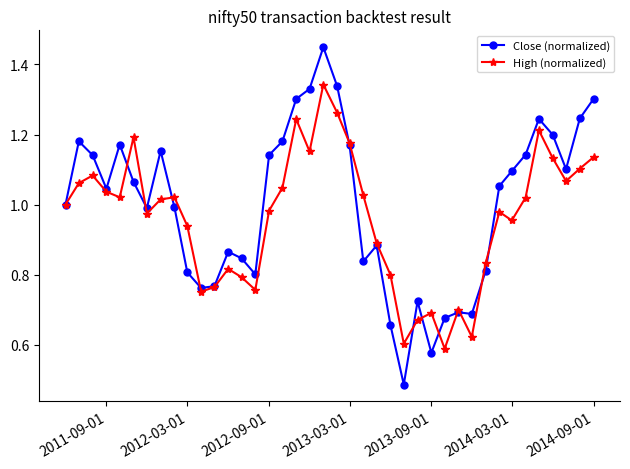

True or false: High (normalized) and Close (normalized) cross at least once.

True